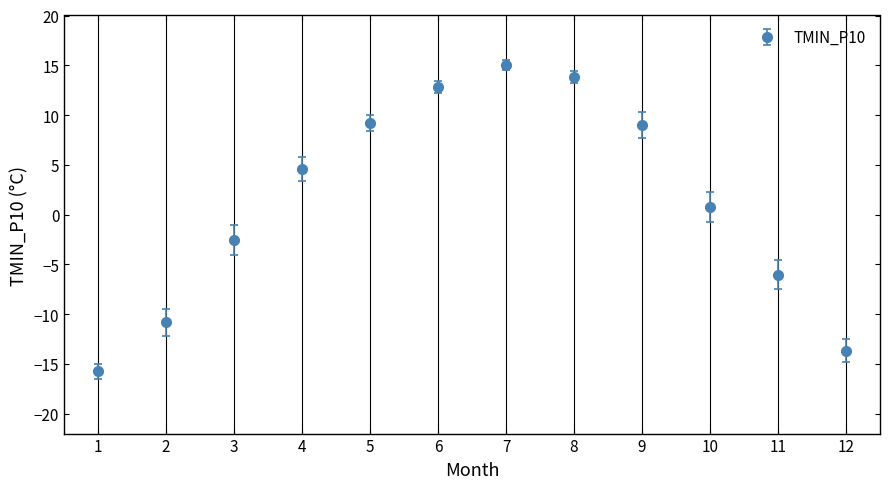

Which has a higher value, 2 or 11?

11